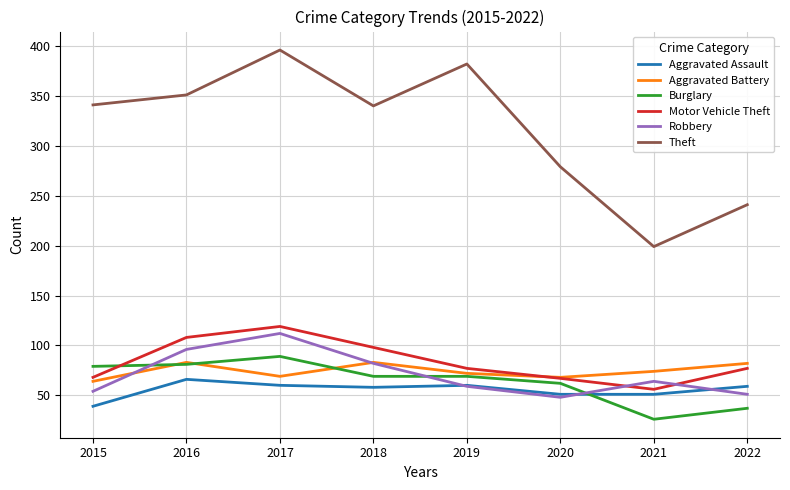

What is the spread (max minus min) of values at 2021?

173